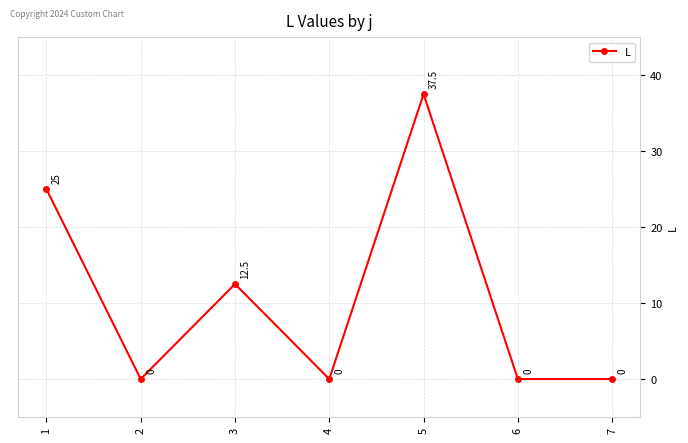

At which category does the data reach its first local peak?

3